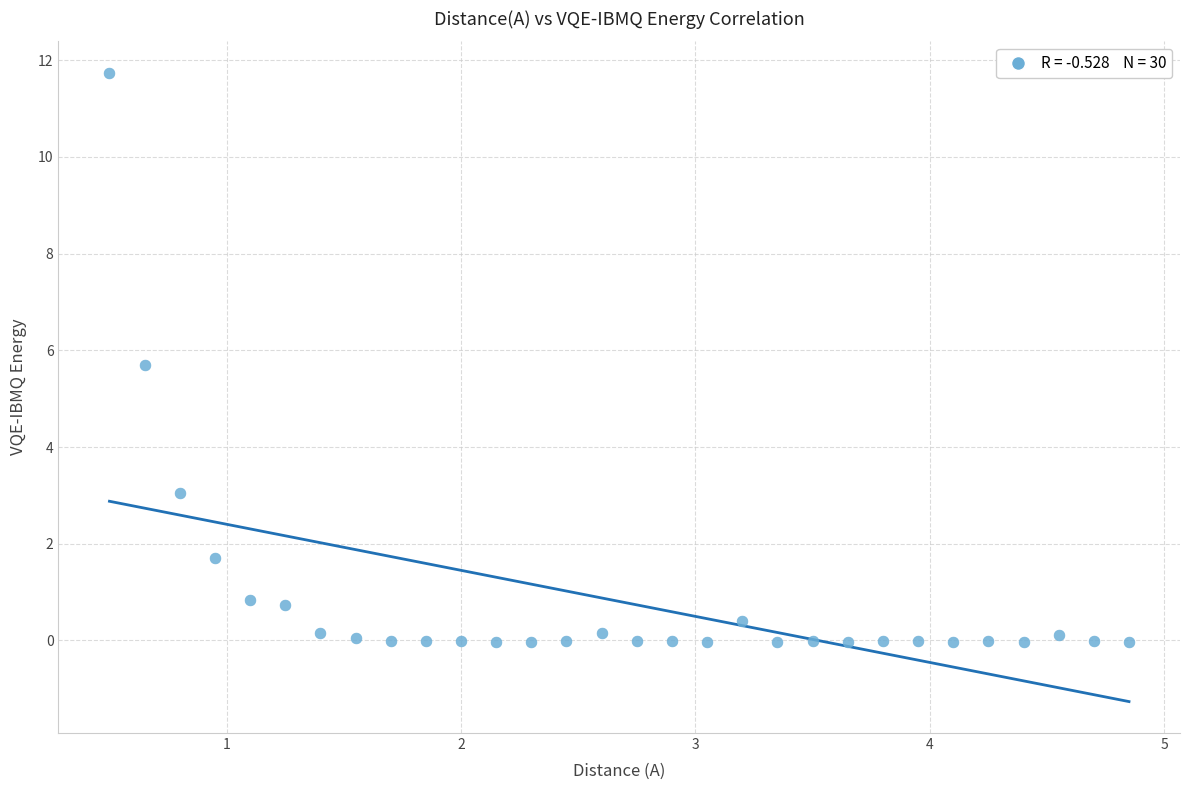

What is the range of X values (max minus min)?

4.3